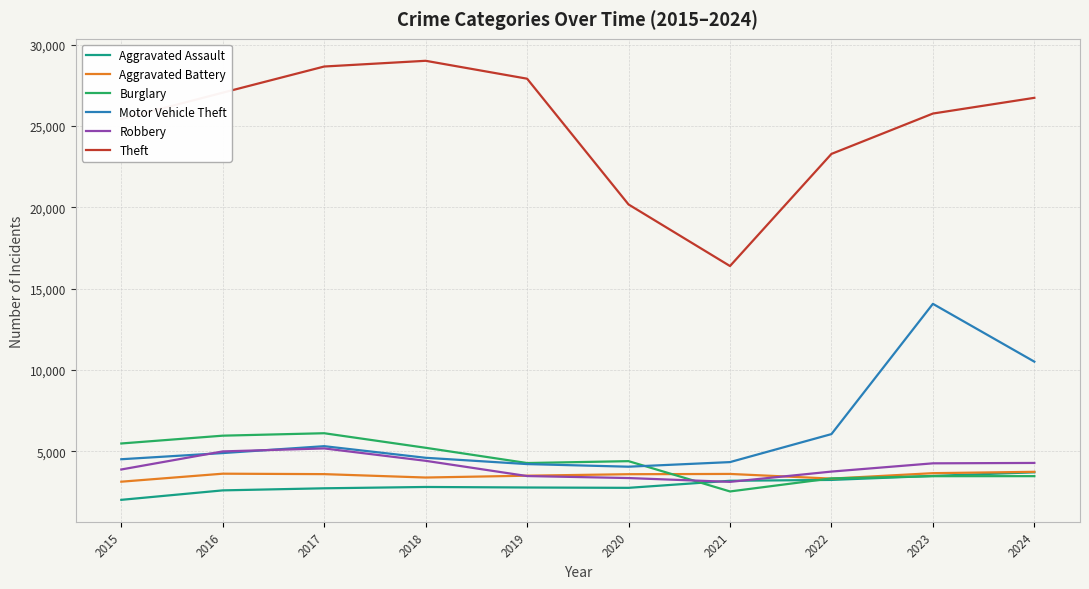

True or false: Aggravated Assault has more than 0 interior local peaks.

True